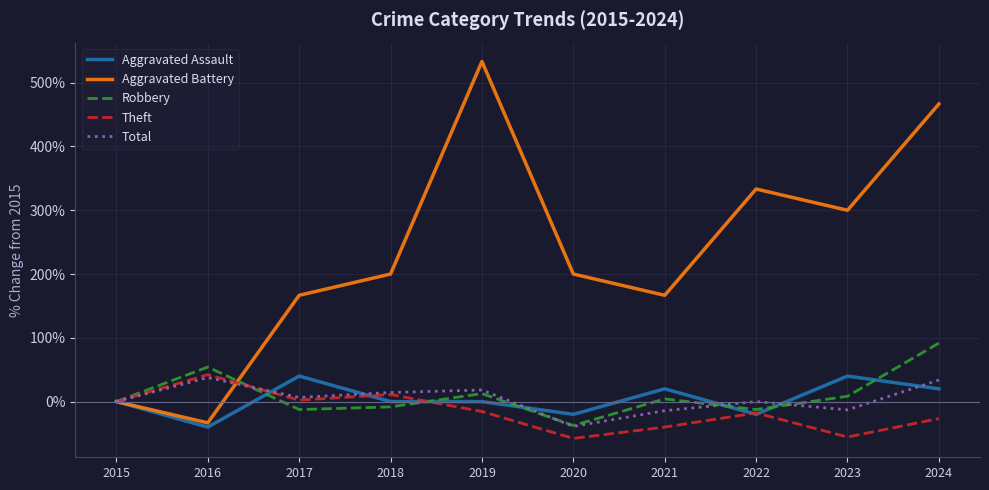

What is the maximum value shown in the chart?

533.3